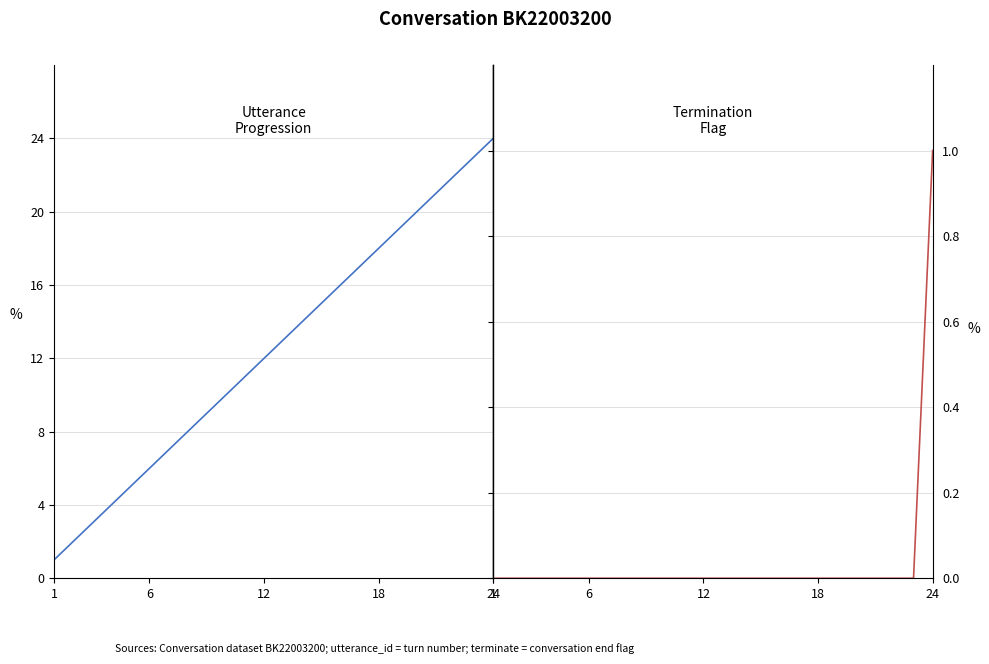

How many categories are shown in the chart?

24